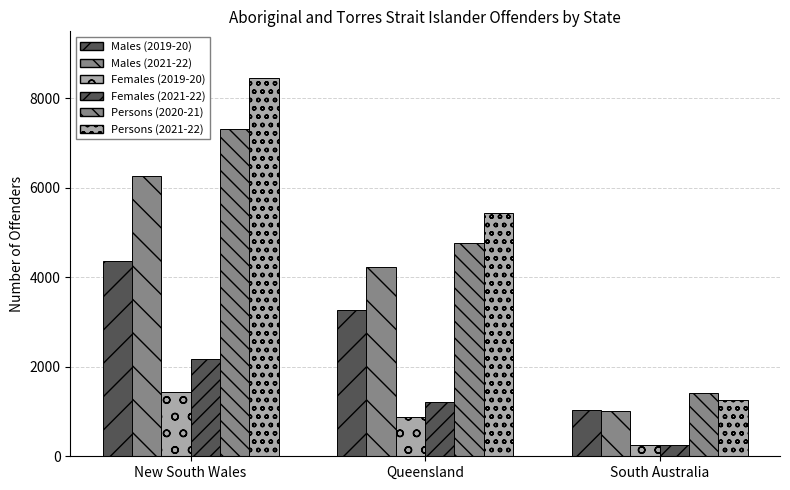

What is the label of the 3rd bar from the right?

New South Wales